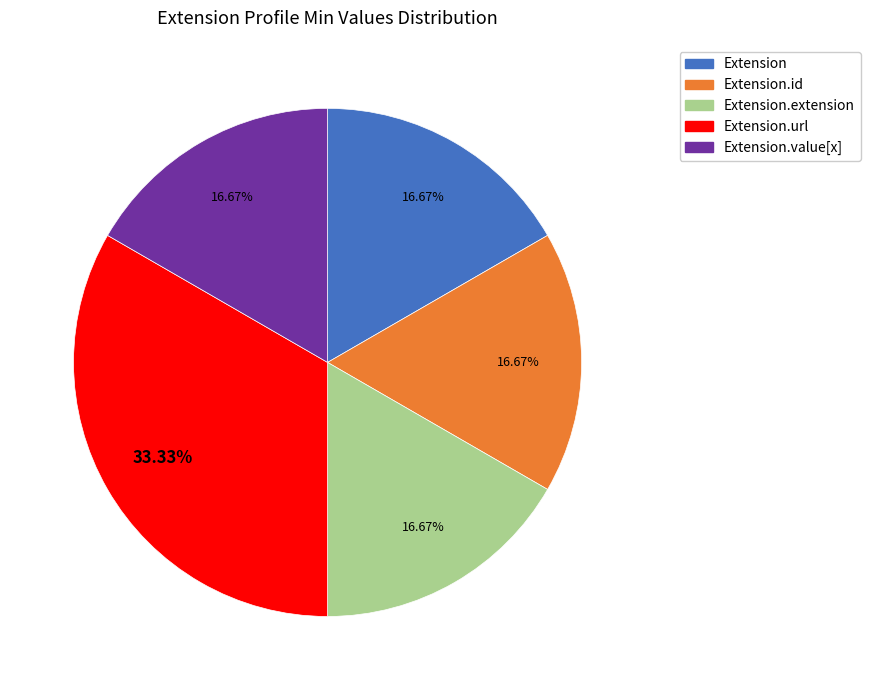

Is there a majority slice in this chart?

No